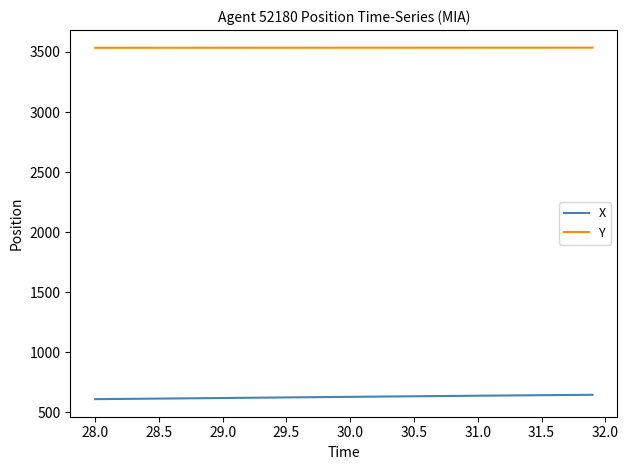

What is the difference between the maximum and minimum values in the X series?

36.3